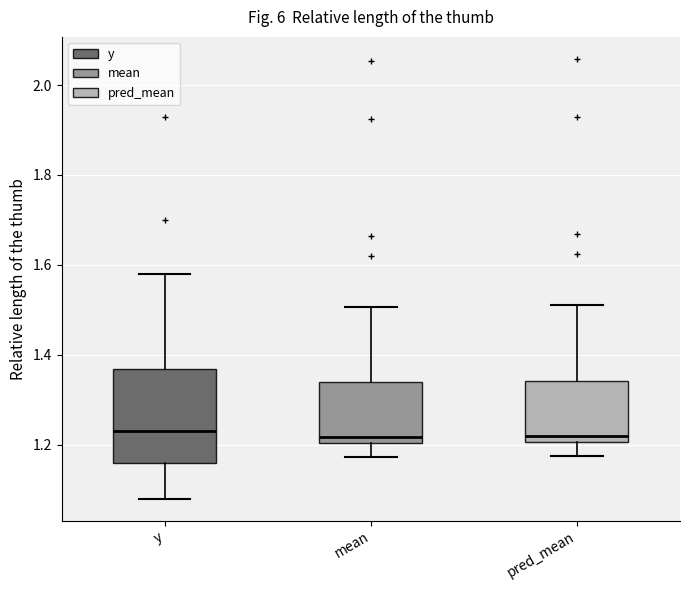

Where is the upper edge of the box for mean on the y-axis? The values are not printed on the chart, so give them approximately, as read against the axis.

1.34